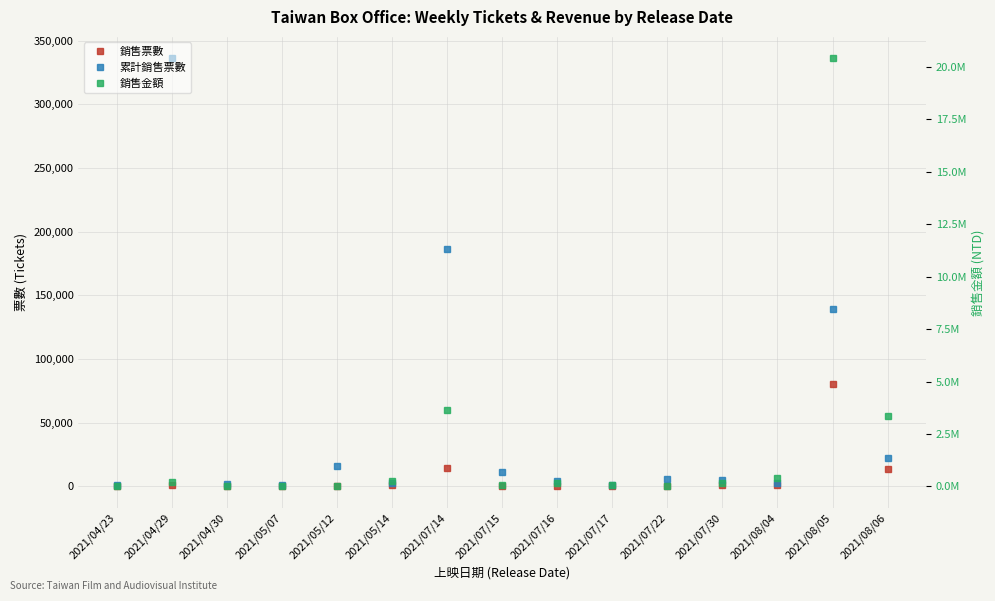

Where do 銷售金額 and 累計銷售票數 first cross each other?

2021/04/23 and 2021/04/29